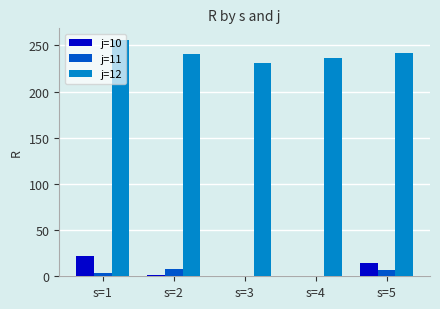

The value of j=10 at s=1 is 22.4. True or false?

True